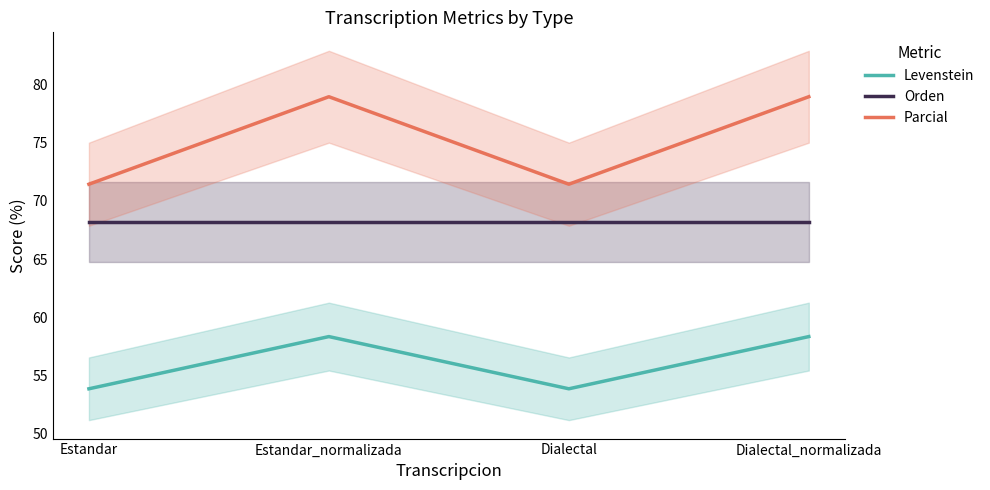

Is the value of Levenstein at Dialectal_normalizada greater than the value of Orden at Dialectal?

No